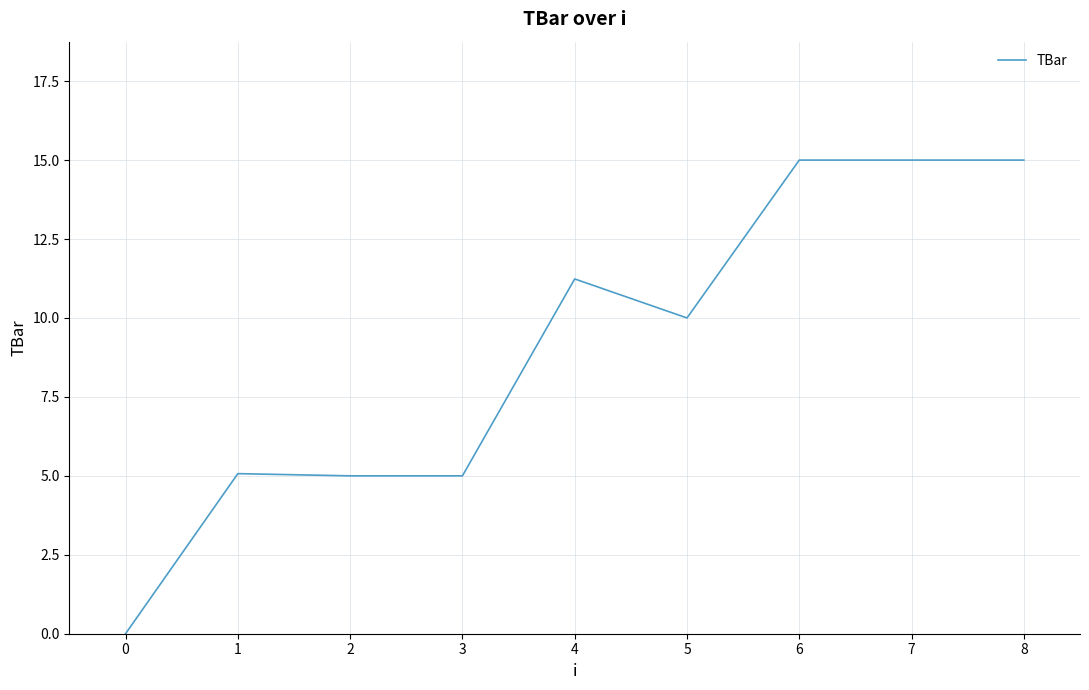

What is the maximum value shown in the chart?

15.0